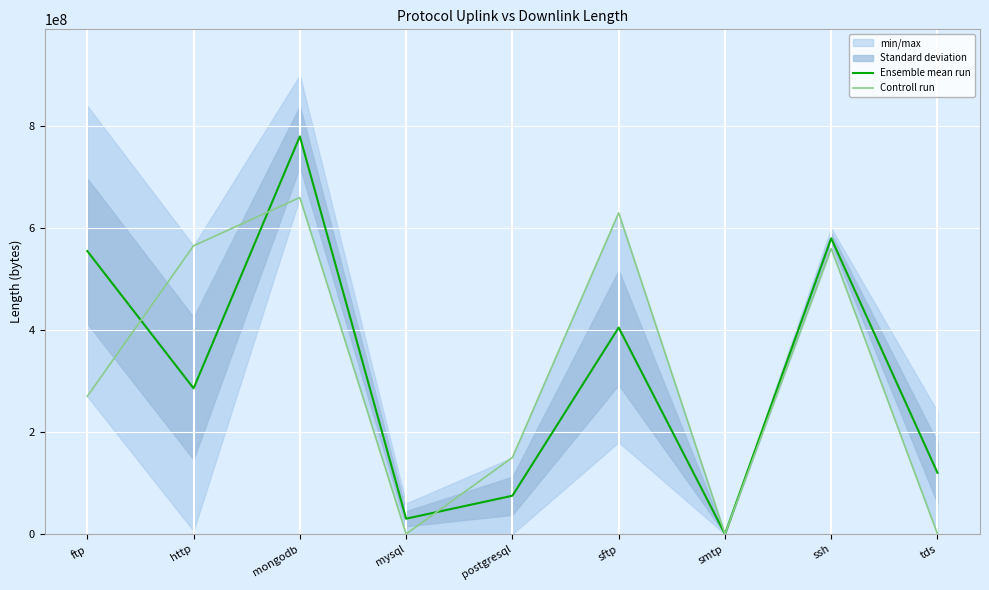

Rank the categories by Ensemble mean run value from lowest to highest.

smtp, mysql, postgresql, tds, http, sftp, ftp, ssh, mongodb